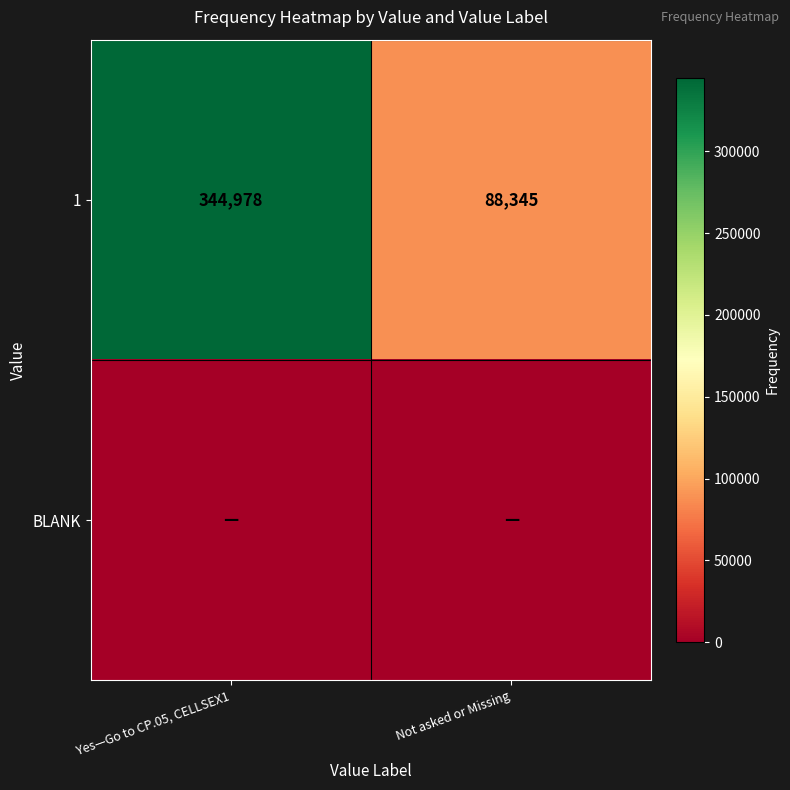

True or false: 1 has a value of 217542 at Yes—Go to CP.05, CELLSEX1.

False